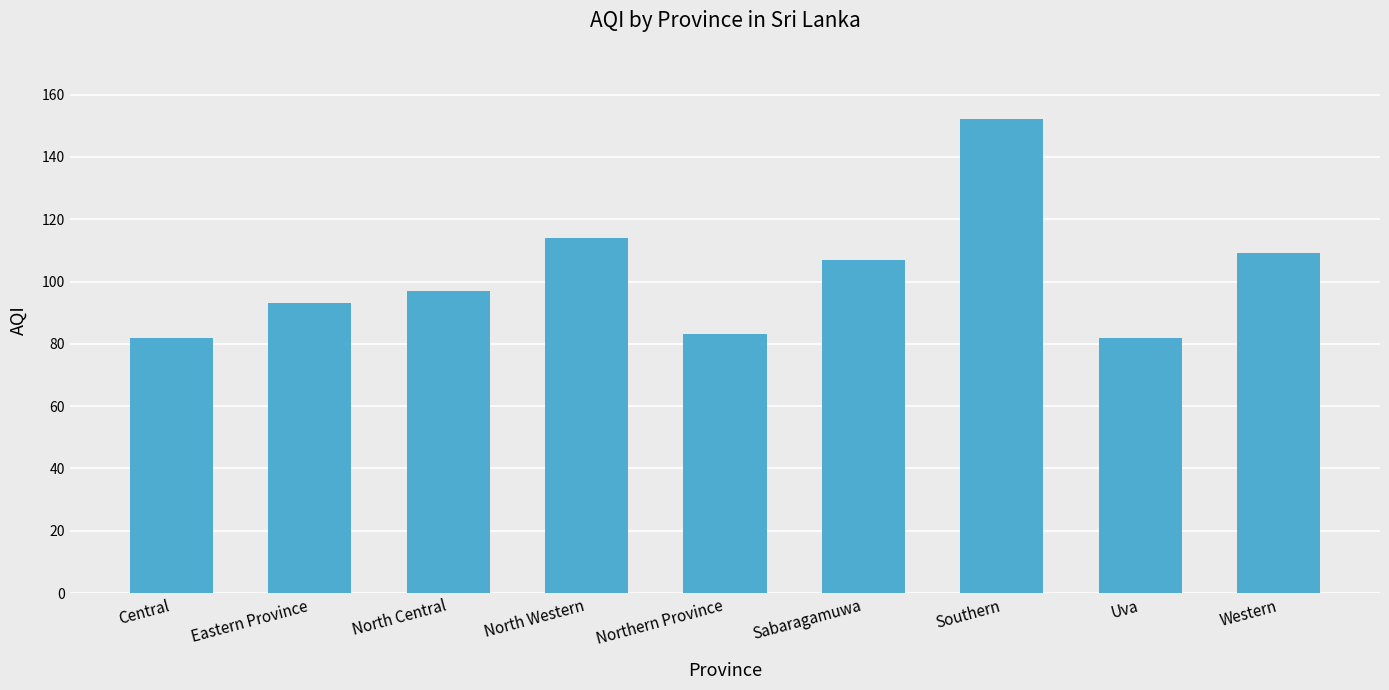

Does the chart contain stacked bars?

No